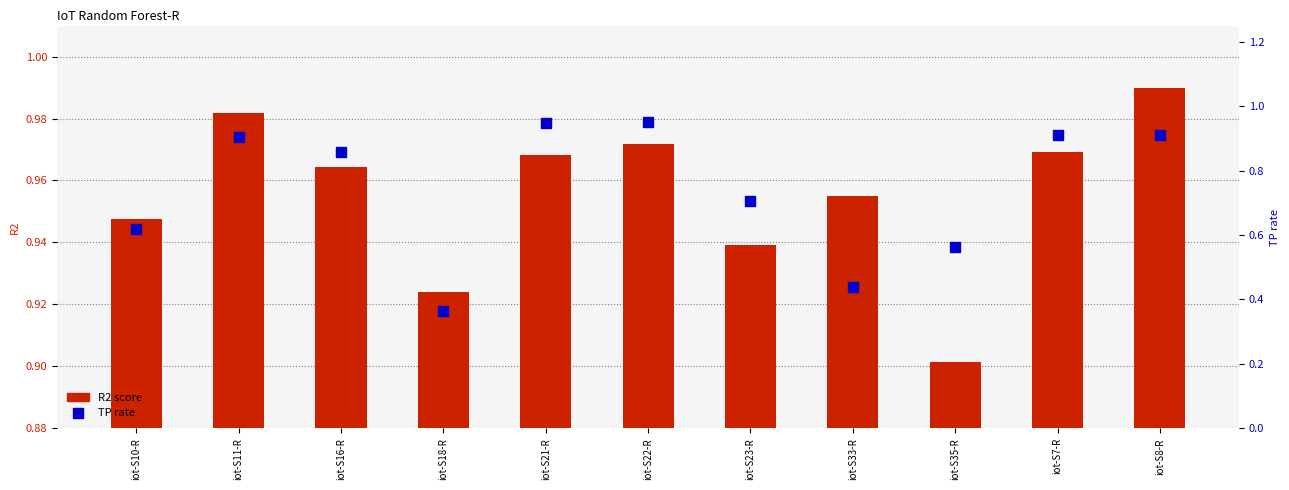

Reading left to right, what are all the values shown in this chart?

R2 score: 0.9	1.0	1.0	0.9	1.0	1.0	0.9	1.0	0.9	1.0	1.0
TP rate: 0.6	0.9	0.9	0.4	0.9	1.0	0.7	0.4	0.6	0.9	0.9